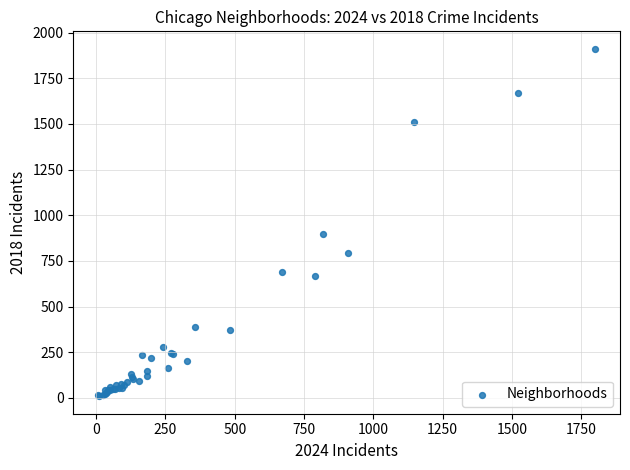

What Y value in the scatter plot is closest to 960?

898